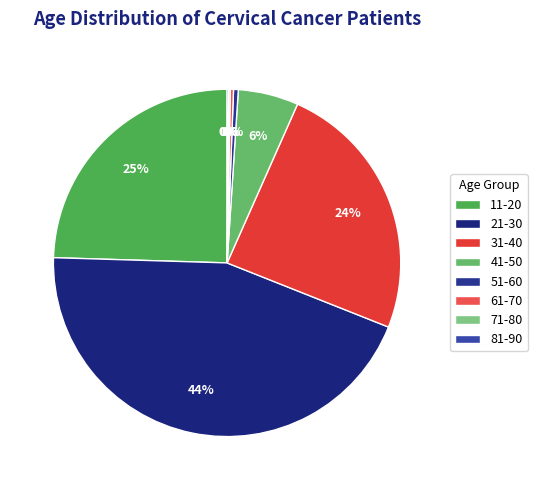

How many segments does this pie chart have?

8